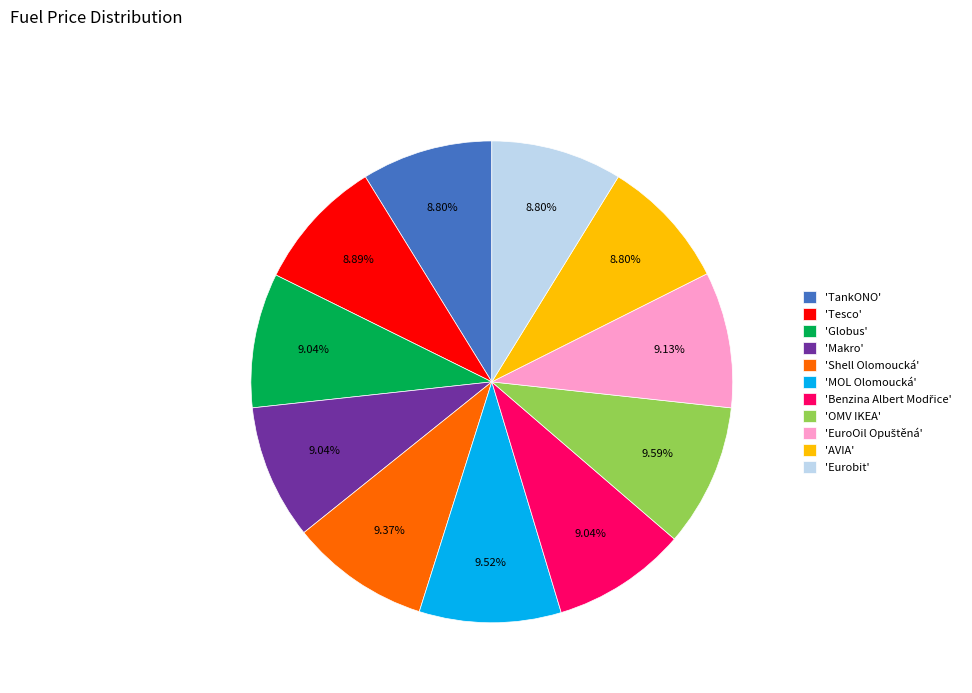

How many segments does this pie chart have?

11